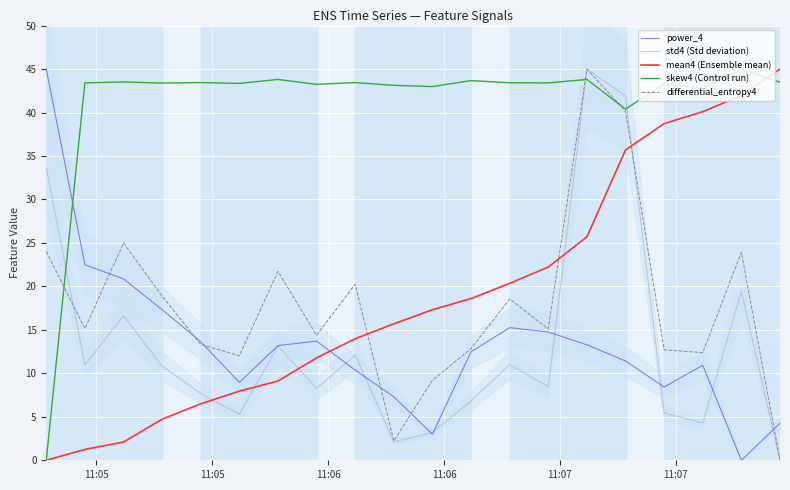

What is the maximum value shown in the chart?

45.0